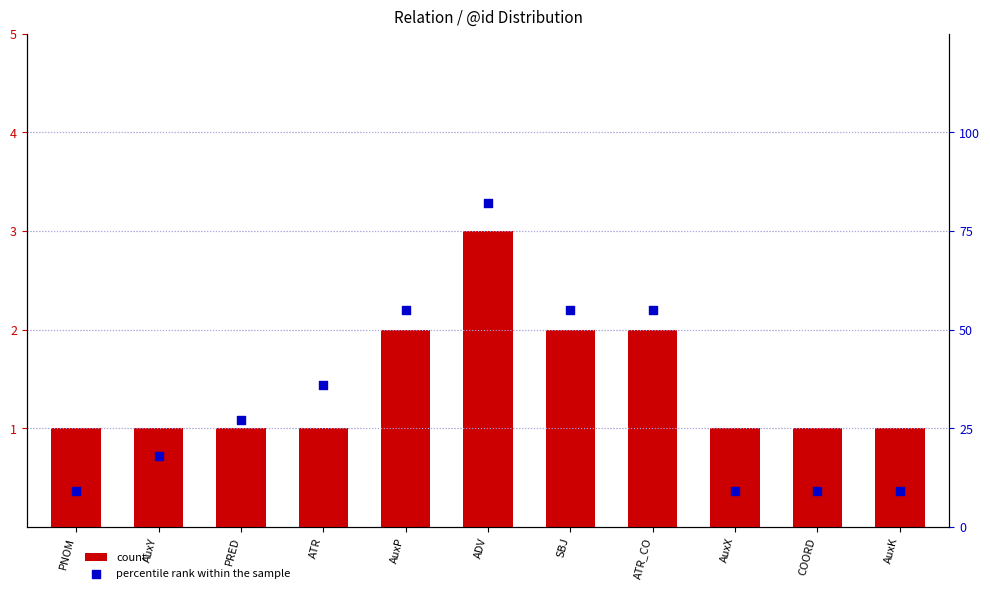

What is the total value across all series at AuxY?

19